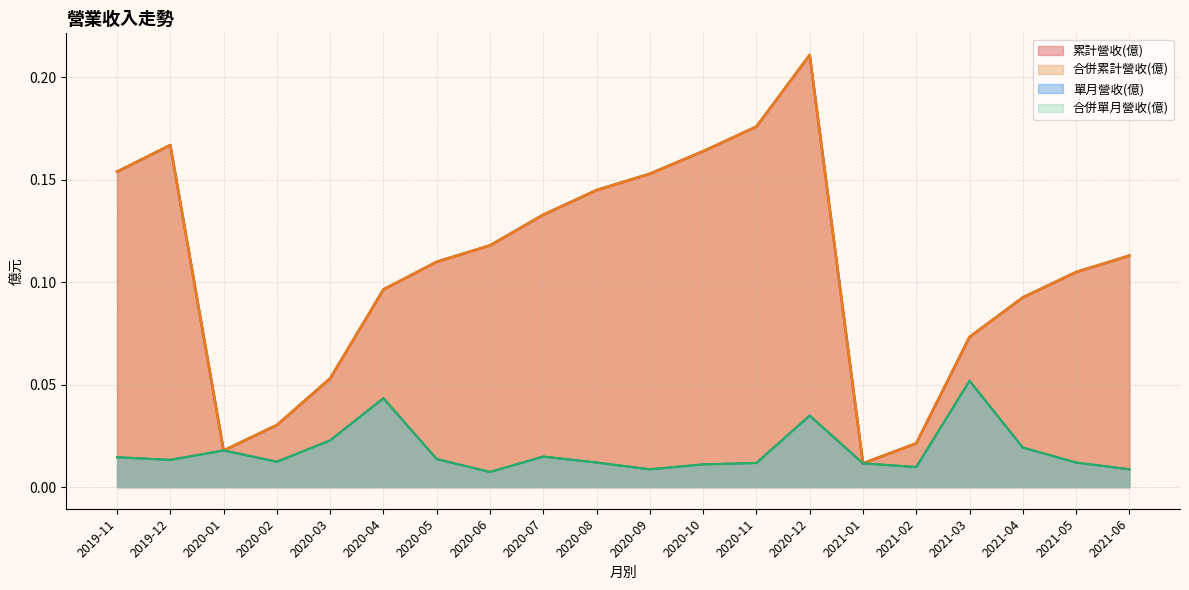

Does the chart have visible grid lines?

Yes